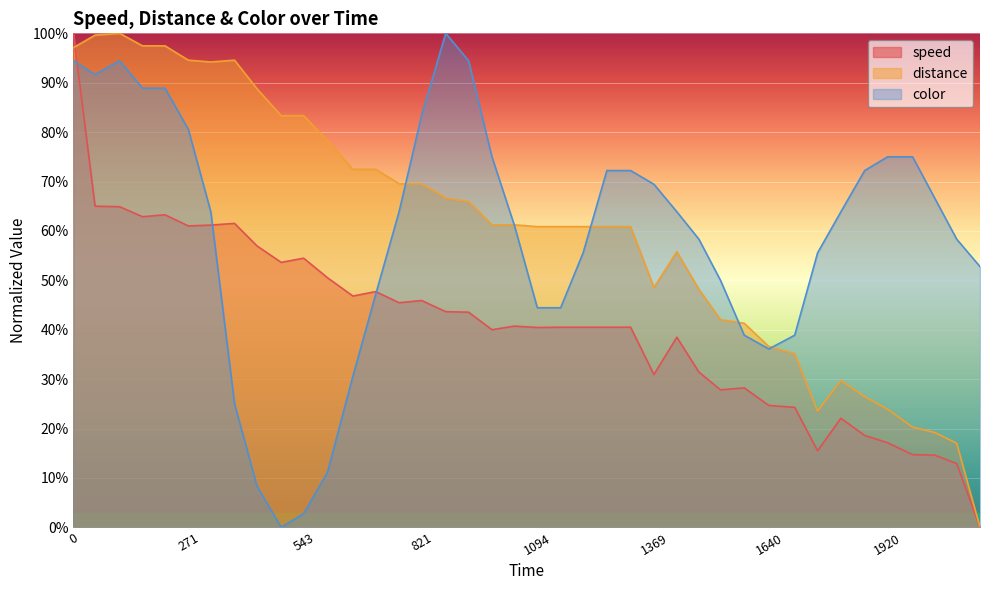

In speed, how many points are lower than both neighbors (excluding endpoints)?

10